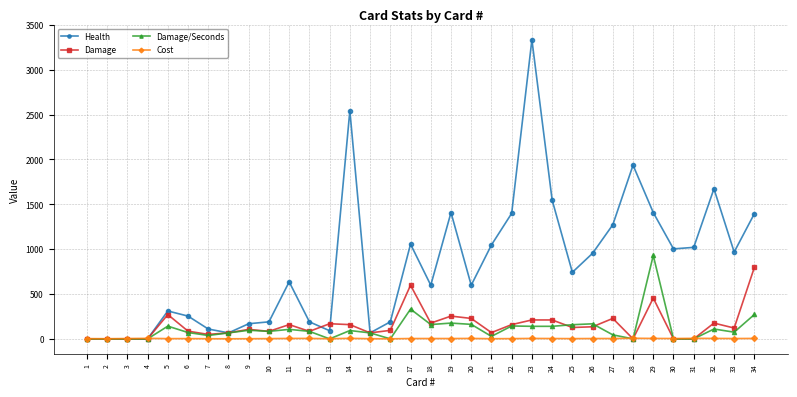

True or false: Damage has more than 1 points higher than both neighbors.

True